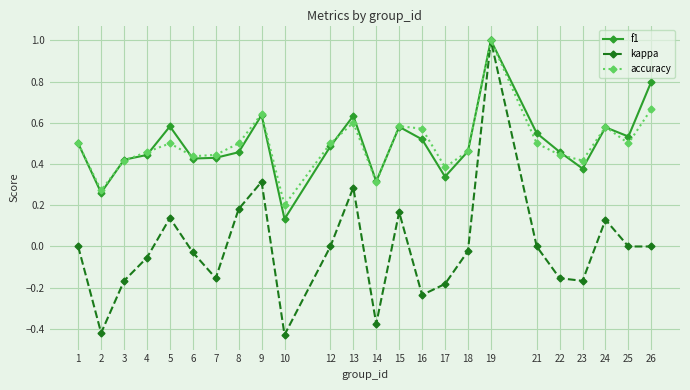

At which category does kappa reach its first local peak?

5